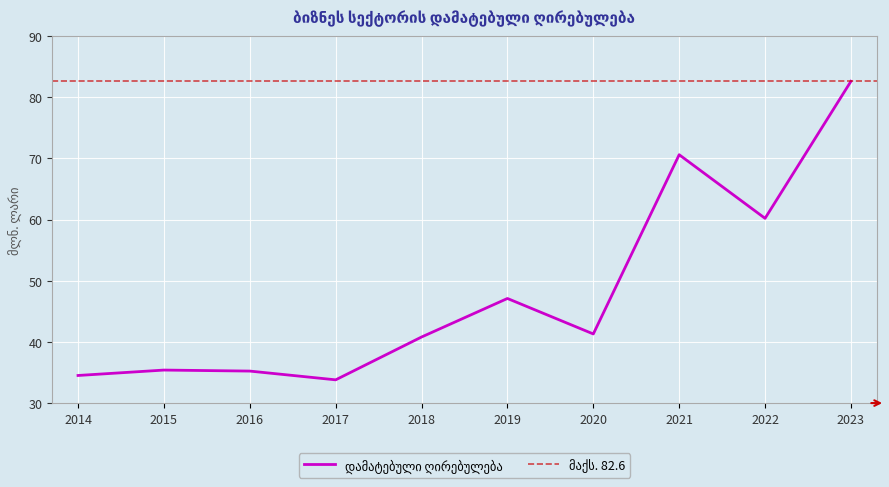

How many distinct data groups are displayed?

1